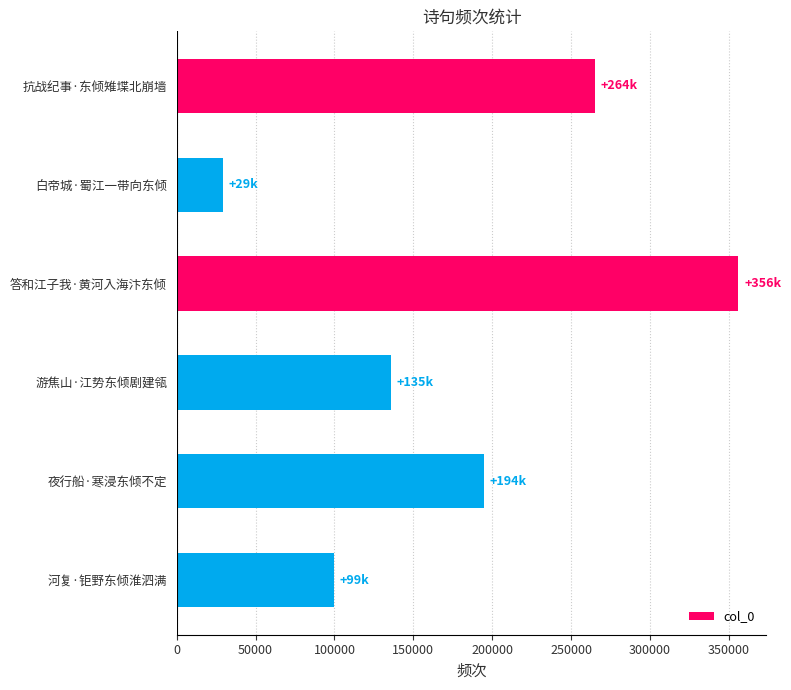

What is the sum of the values at 河复·钜野东倾淮泗满 and 抗战纪事·东倾雉堞北崩墙?

364563